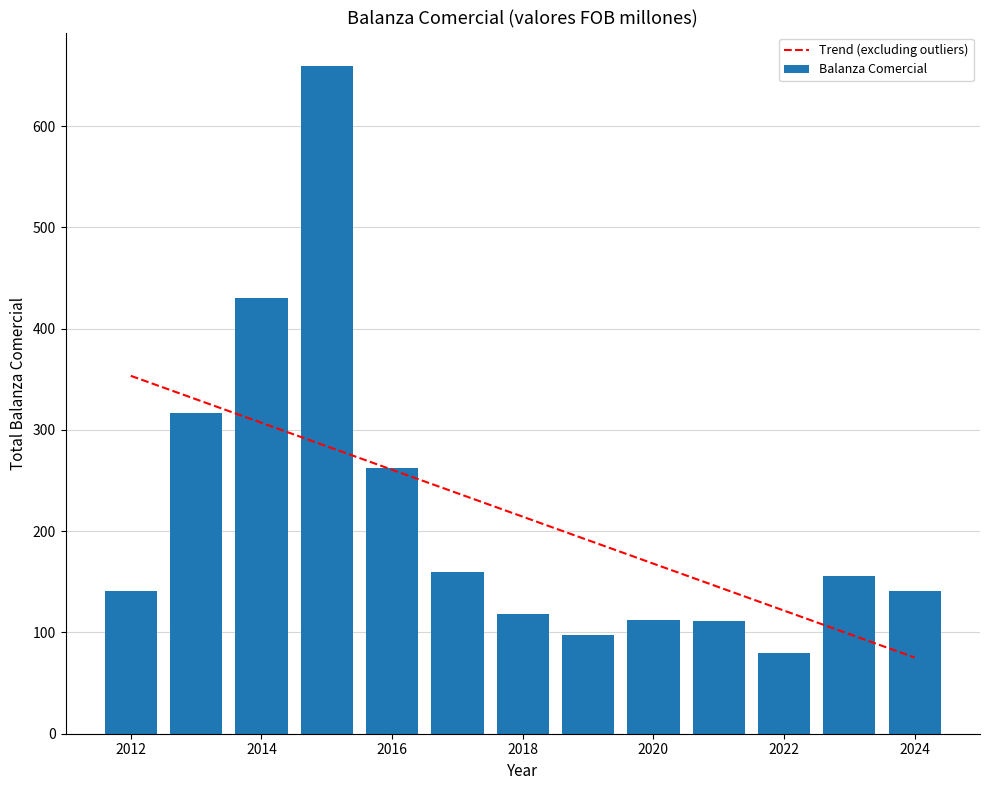

How many bars are there in total?

13